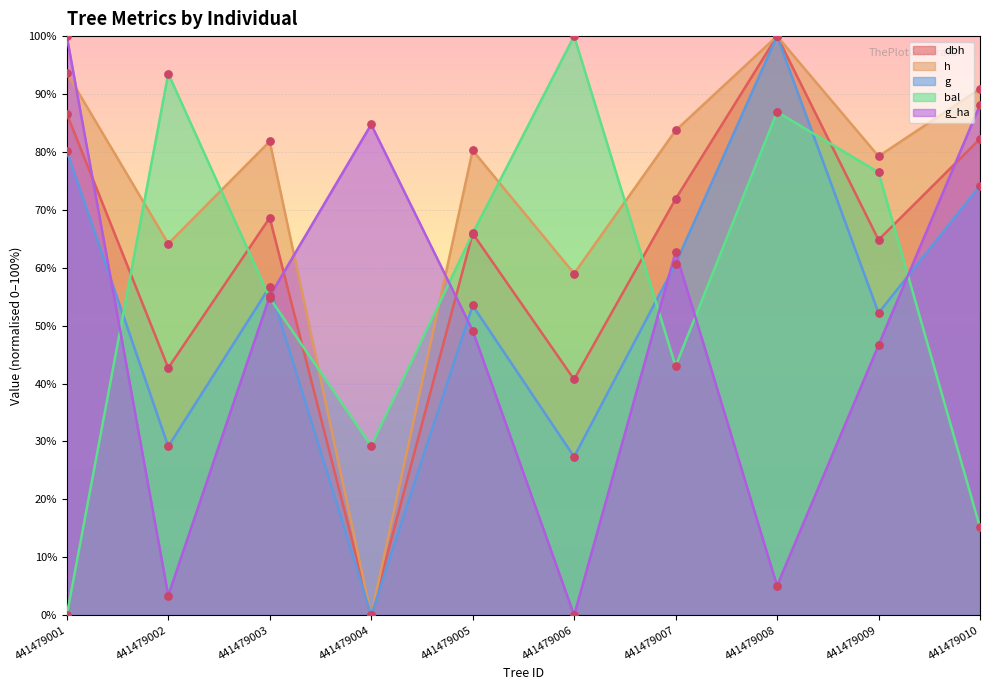

Which series has the largest total across all categories?

h